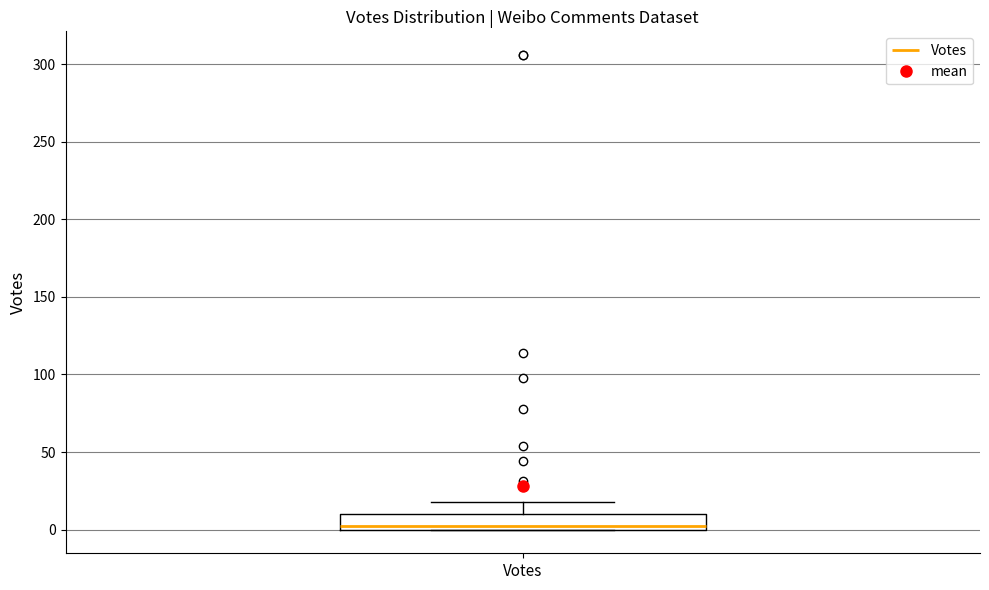

Transcribe this box plot: give where the median line is, the range the box spans, and where the two whiskers end, as read against the y-axis. The values are not printed on the chart, so give them approximately, as read against the axis.

median 0 (just above the box's lower edge), box 0 to 10, whiskers 0 to 20